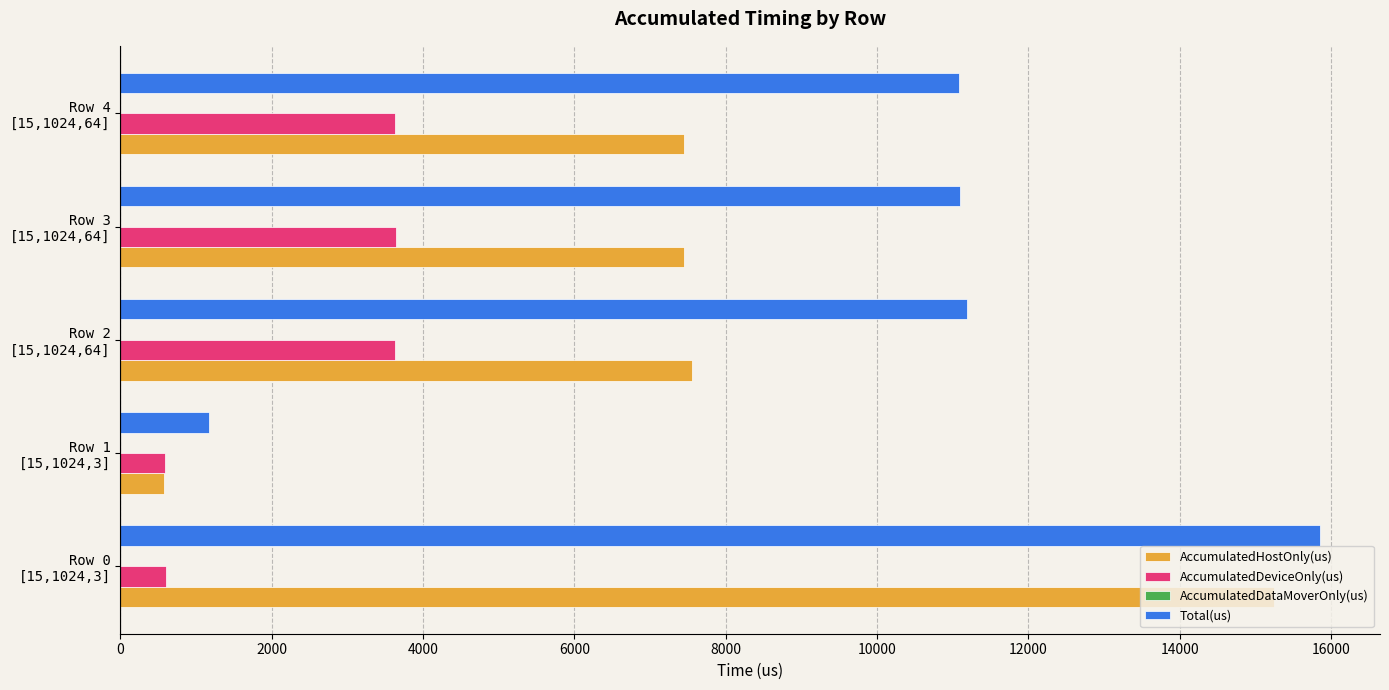

Rank the series by their average value, from lowest to highest.

AccumulatedDeviceOnly(us), AccumulatedHostOnly(us), Total(us)